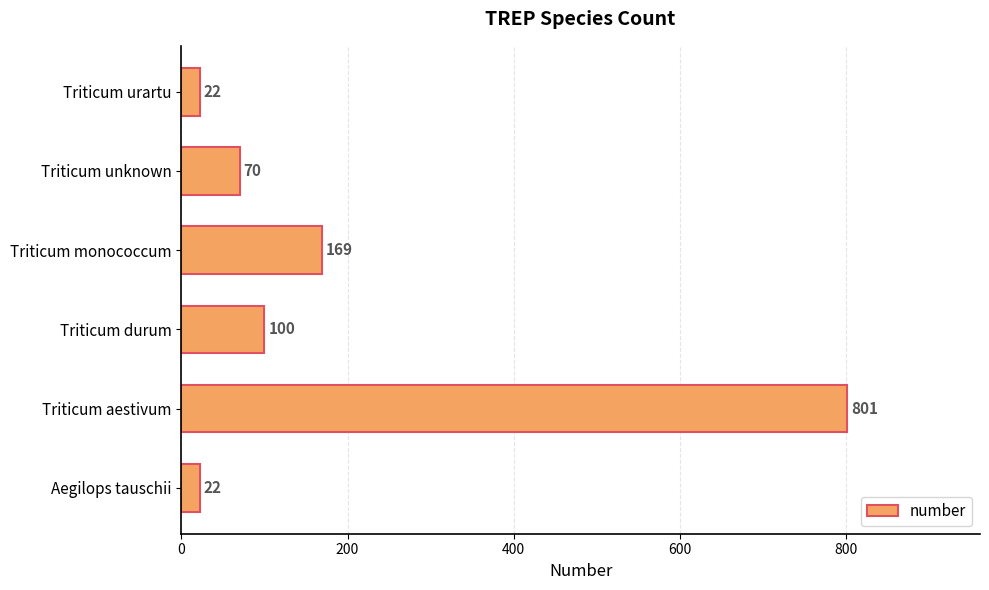

Does the chart contain any negative values?

No